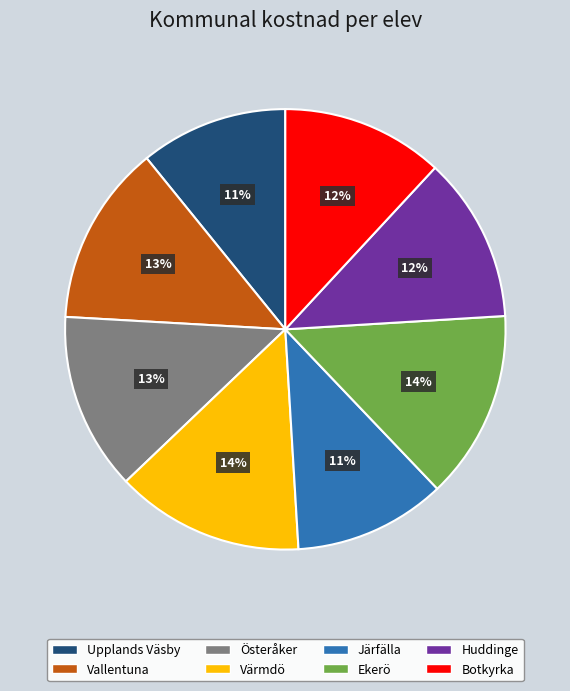

Is it true that Värmdö is 14% of the pie?

True